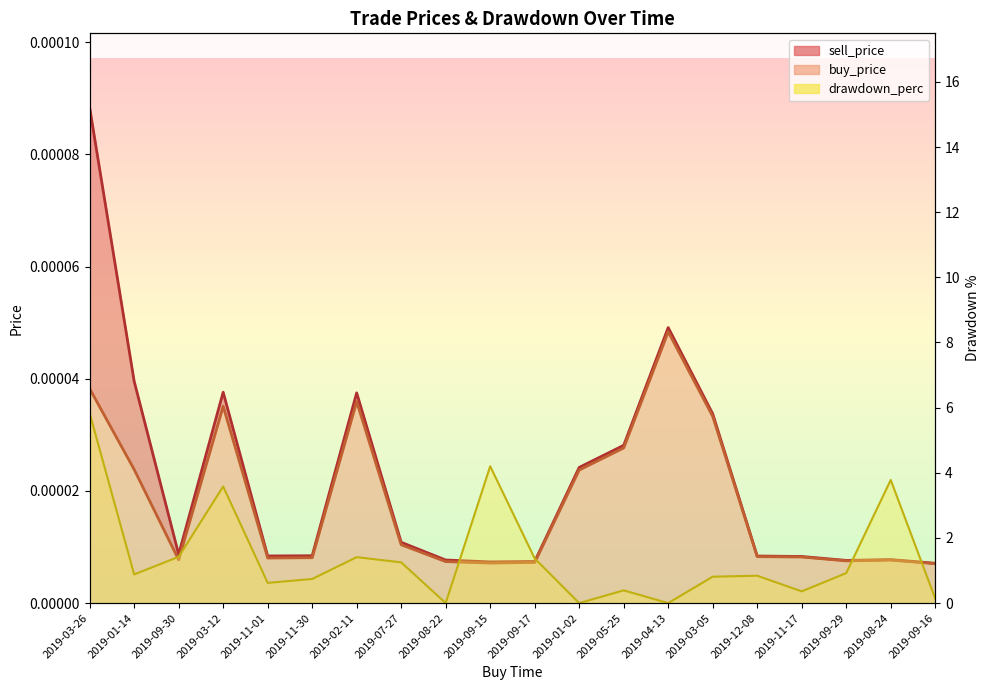

Reading right to left, list all the values displayed in this chart.

sell_price: 2019-09-16=0.0	2019-08-24=0.0	2019-09-29=0.0	2019-11-17=0.0	2019-12-08=0.0	2019-03-05=0.0	2019-04-13=0.0	2019-05-25=0.0	2019-01-02=0.0	2019-09-17=0.0	2019-09-15=0.0	2019-08-22=0.0	2019-07-27=0.0	2019-02-11=0.0	2019-11-30=0.0	2019-11-01=0.0	2019-03-12=0.0	2019-09-30=0.0	2019-01-14=0.0	2019-03-26=0.0
buy_price: 2019-09-16=0.0	2019-08-24=0.0	2019-09-29=0.0	2019-11-17=0.0	2019-12-08=0.0	2019-03-05=0.0	2019-04-13=0.0	2019-05-25=0.0	2019-01-02=0.0	2019-09-17=0.0	2019-09-15=0.0	2019-08-22=0.0	2019-07-27=0.0	2019-02-11=0.0	2019-11-30=0.0	2019-11-01=0.0	2019-03-12=0.0	2019-09-30=0.0	2019-01-14=0.0	2019-03-26=0.0
drawdown_perc: 2019-09-16=0.1	2019-08-24=3.8	2019-09-29=0.9	2019-11-17=0.4	2019-12-08=0.8	2019-03-05=0.8	2019-04-13=0.0	2019-05-25=0.4	2019-01-02=0.0	2019-09-17=1.4	2019-09-15=4.2	2019-08-22=0.0	2019-07-27=1.2	2019-02-11=1.4	2019-11-30=0.7	2019-11-01=0.6	2019-03-12=3.6	2019-09-30=1.4	2019-01-14=0.9	2019-03-26=5.8